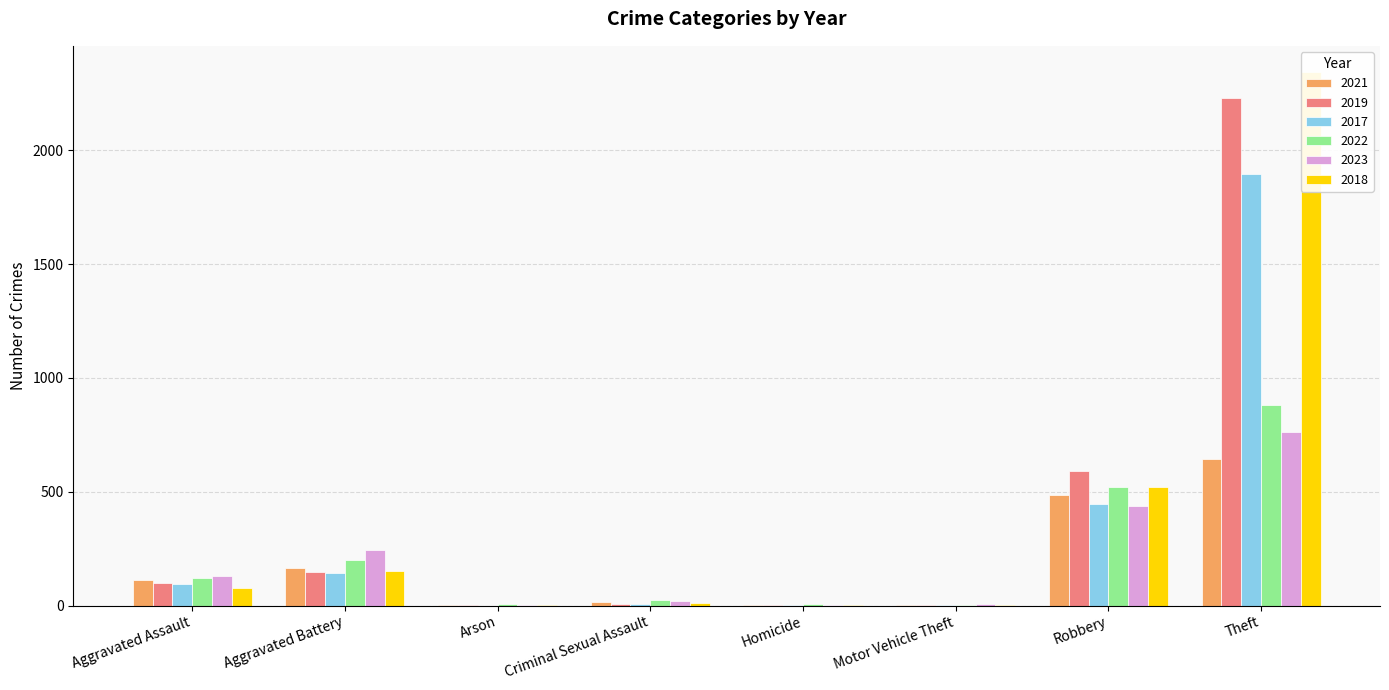

Rank the series by their maximum value, from lowest to highest.

2021, 2023, 2022, 2017, 2019, 2018